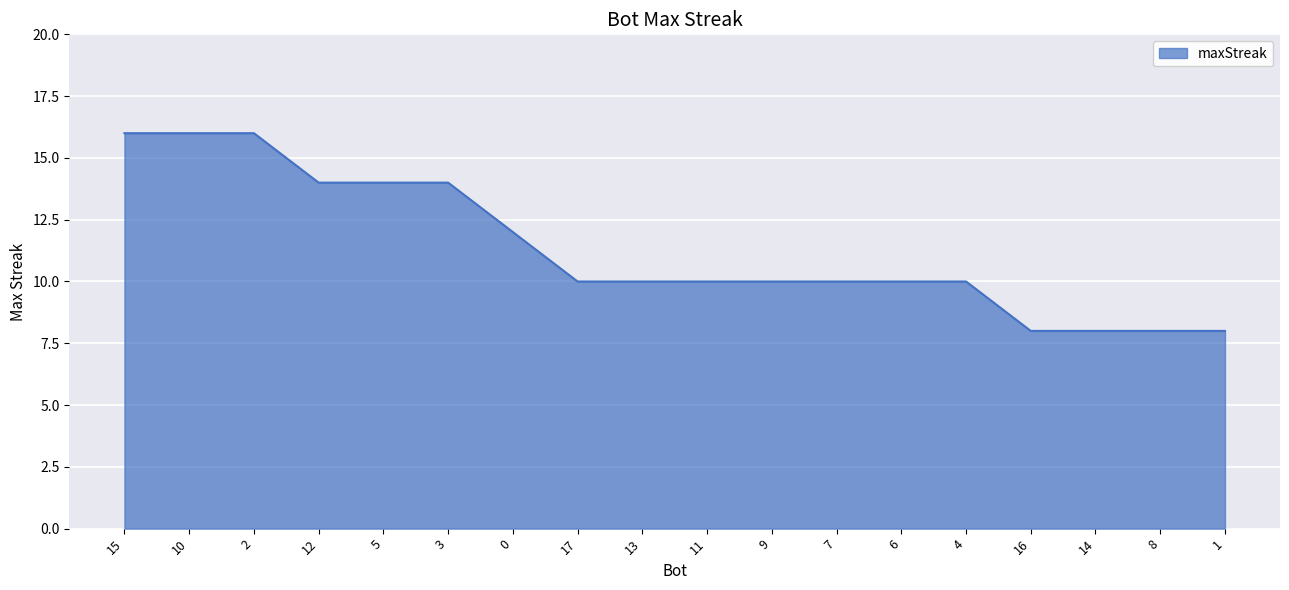

What is the ratio of the value at 7 to the value at 10?

0.6